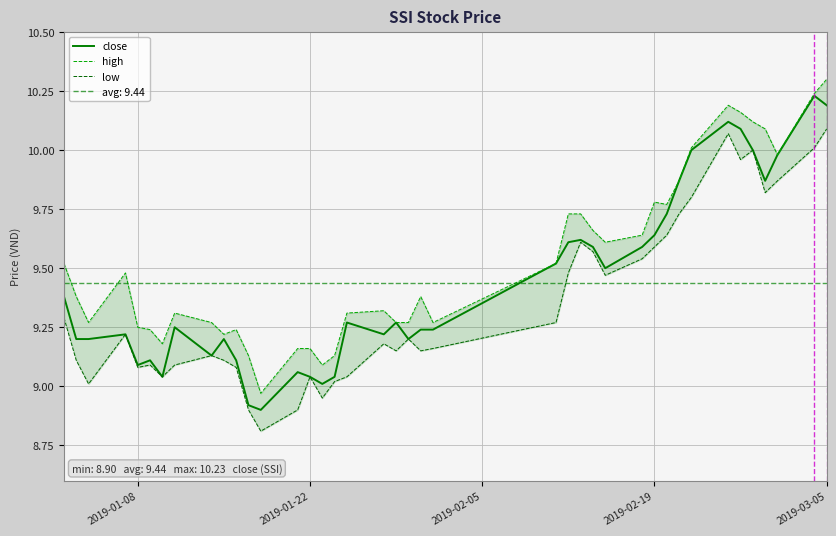

True or false: close has a value of 10.2 at 2019-03-05.

True